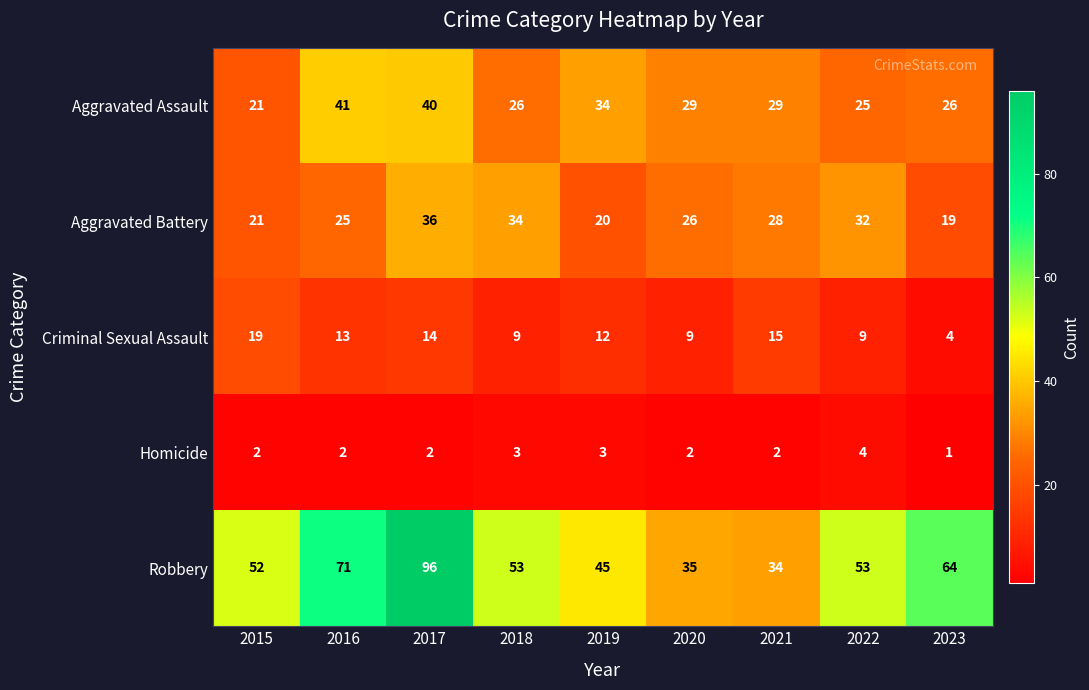

How many values in the Aggravated Assault series are below 29?

4